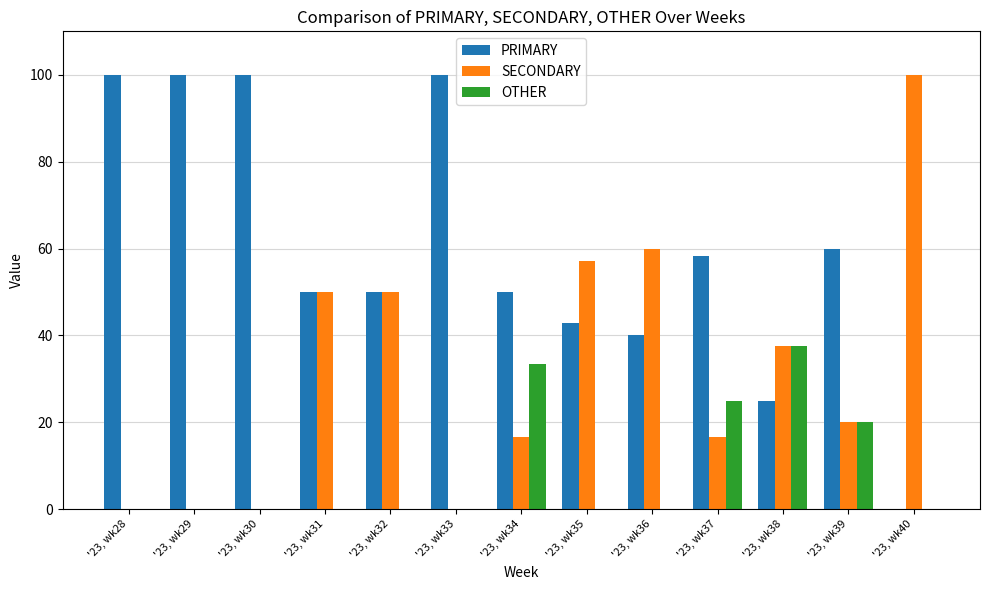

What is the sum of all PRIMARY values?

776.2